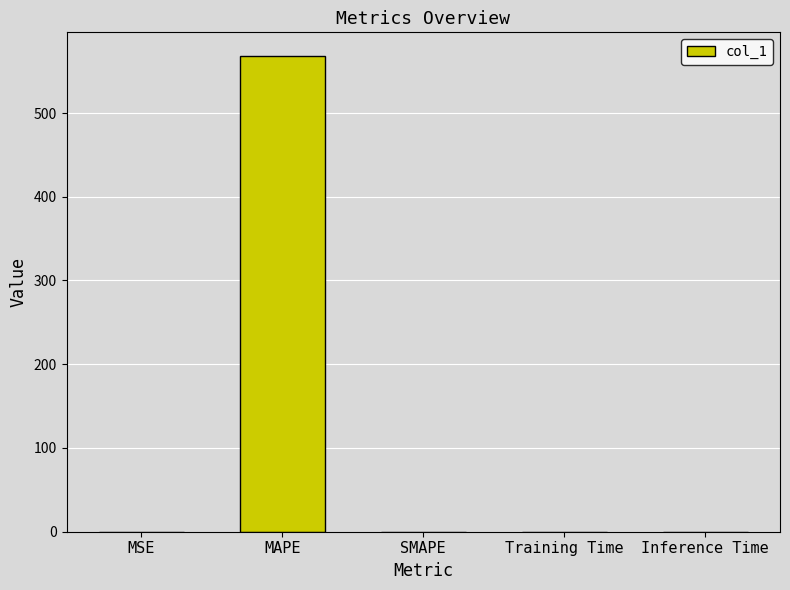

What is the maximum value shown in the chart?

567.9